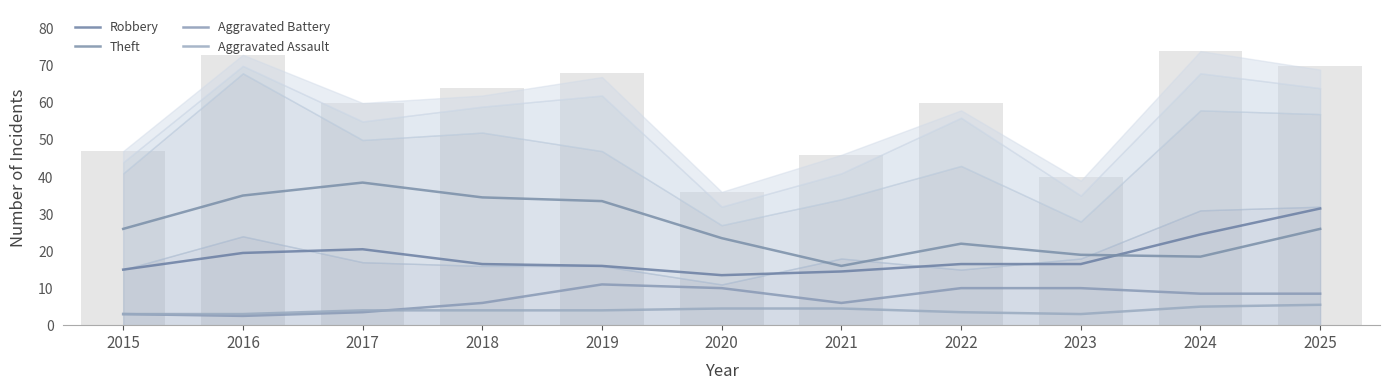

Reading left to right, extract all data points from this chart.

Robbery: 2015=15.0	2016=19.5	2017=20.5	2018=16.5	2019=16.0	2020=13.5	2021=14.5	2022=16.5	2023=16.5	2024=24.5	2025=31.5
Theft: 2015=26.0	2016=35.0	2017=38.5	2018=34.5	2019=33.5	2020=23.5	2021=16.0	2022=22.0	2023=19.0	2024=18.5	2025=26.0
Aggravated Battery: 2015=3.0	2016=2.5	2017=3.5	2018=6.0	2019=11.0	2020=10.0	2021=6.0	2022=10.0	2023=10.0	2024=8.5	2025=8.5
Aggravated Assault: 2015=3.0	2016=3.0	2017=4.0	2018=4.0	2019=4.0	2020=4.5	2021=4.5	2022=3.5	2023=3.0	2024=5.0	2025=5.5
Total: 2015=47.0	2016=73.0	2017=60.0	2018=64.0	2019=68.0	2020=36.0	2021=46.0	2022=60.0	2023=40.0	2024=74.0	2025=70.0